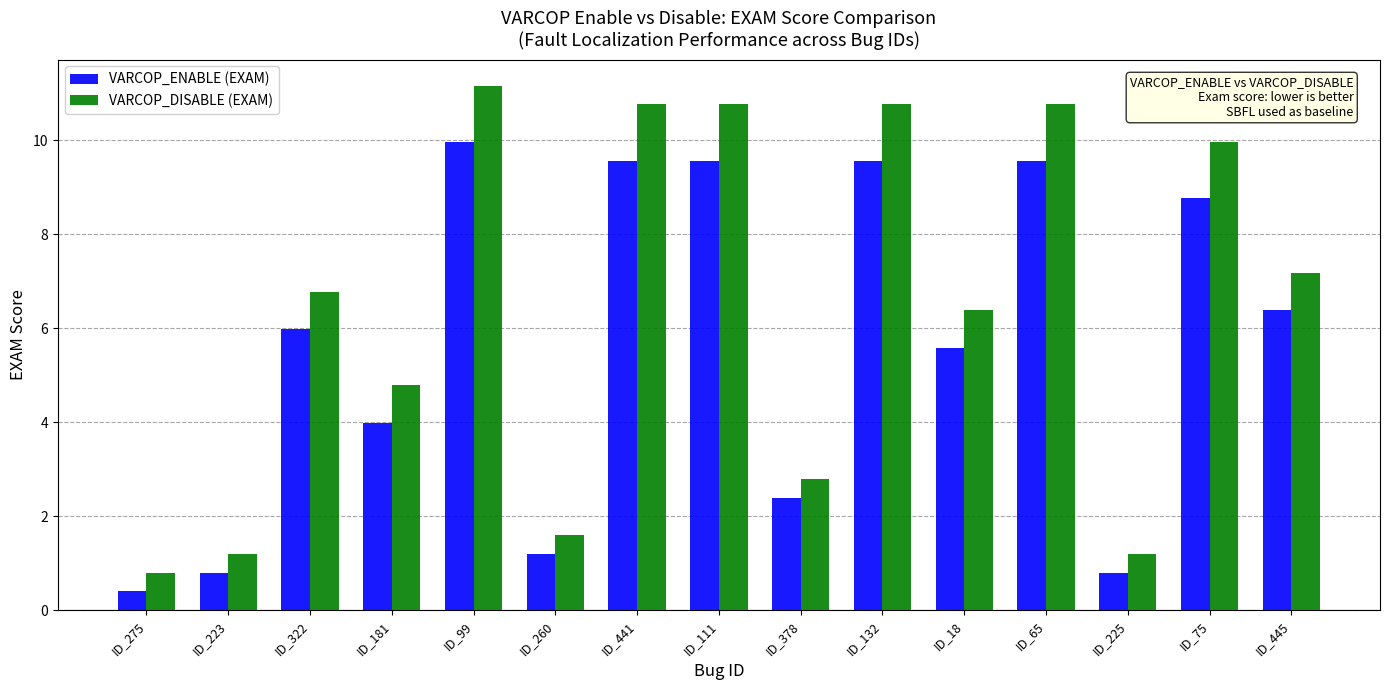

At which category is the sum across all series the highest?

ID_99